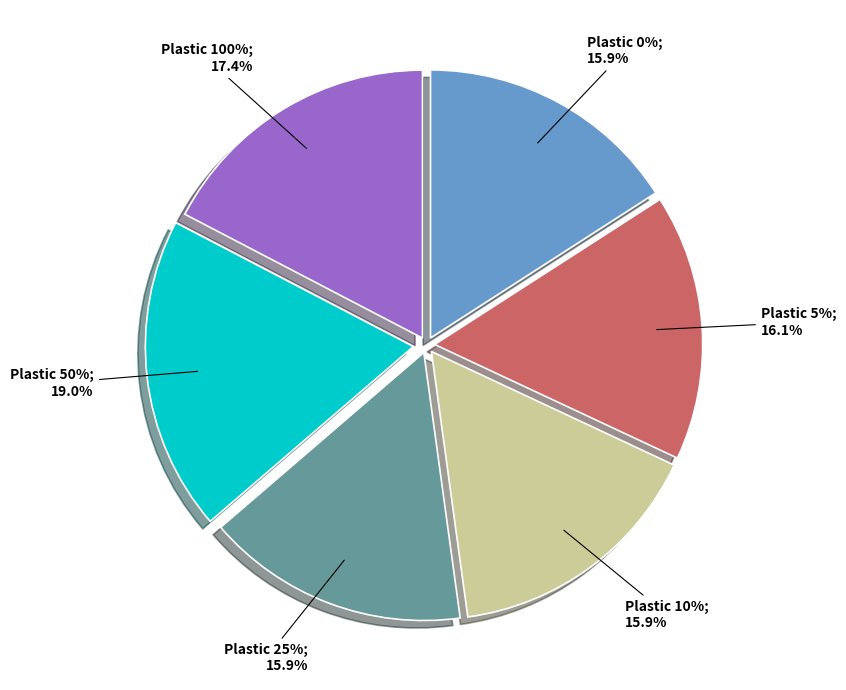

How many segments does this pie chart have?

6